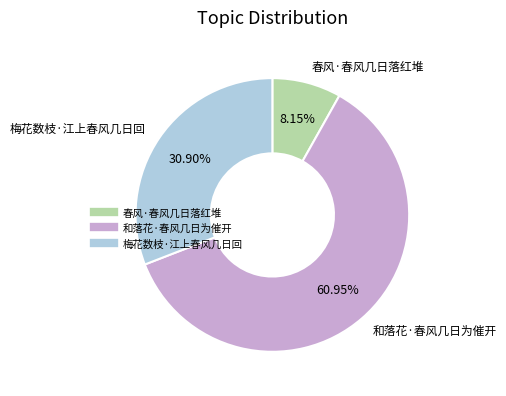

To the nearest percent, what percentage of the pie is 梅花数枝·江上春风几日回?

31%